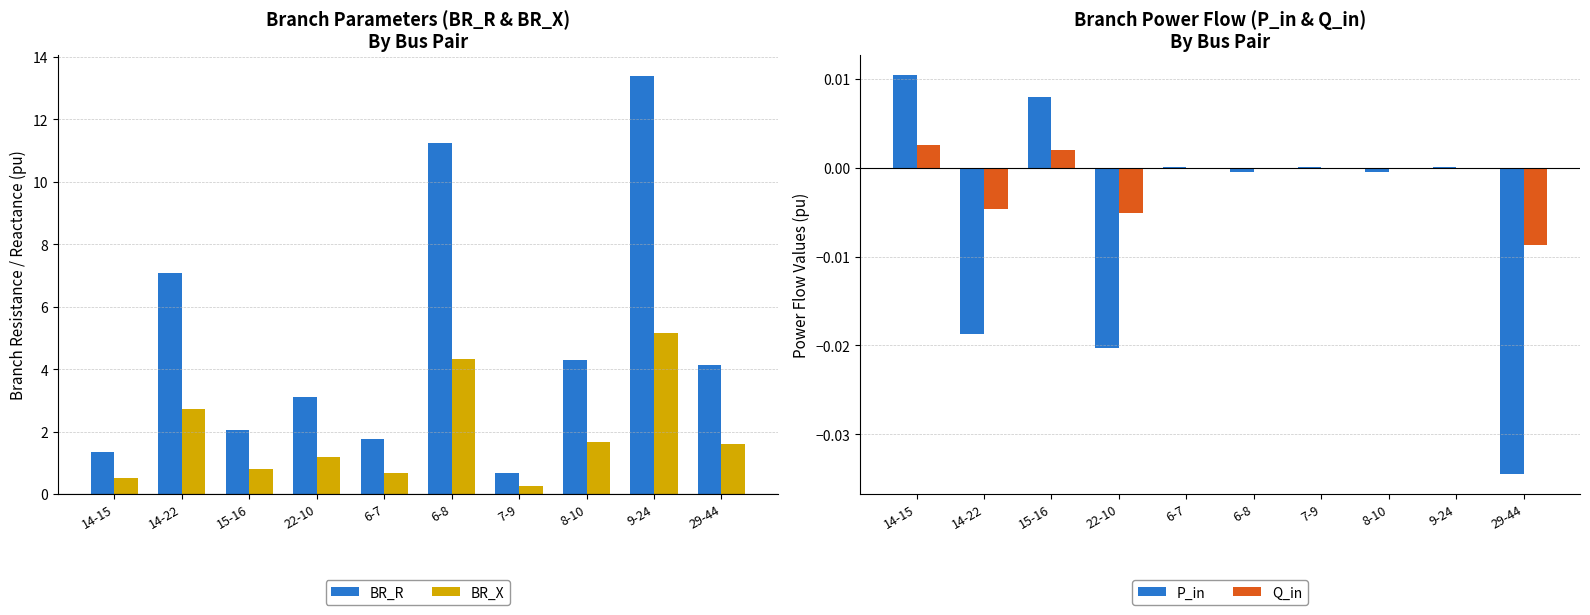

Is it true that BR_X equals 0.2 at 14-15?

False